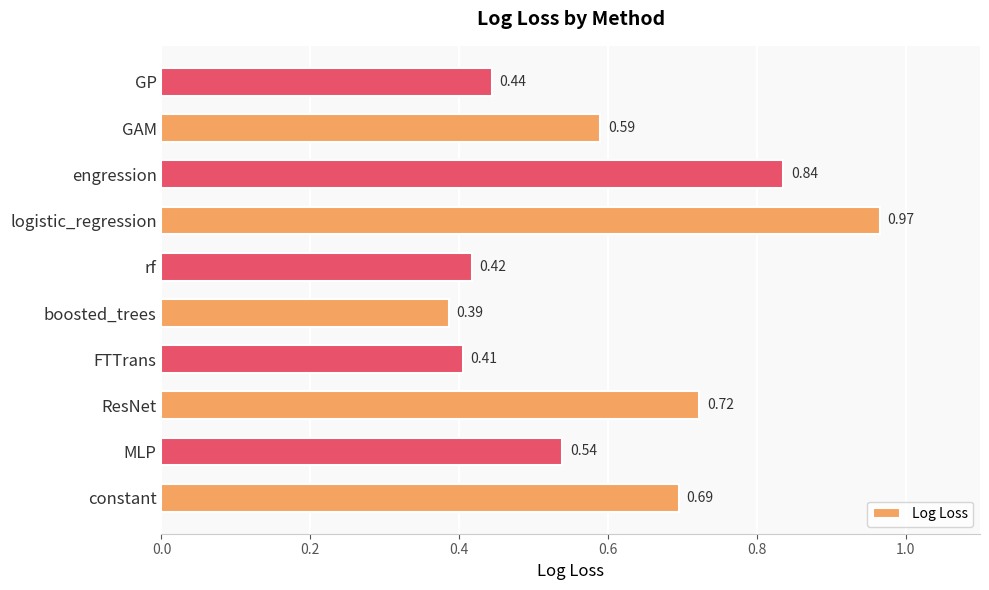

At which category does the chart reach its peak across all series?

logistic_regression